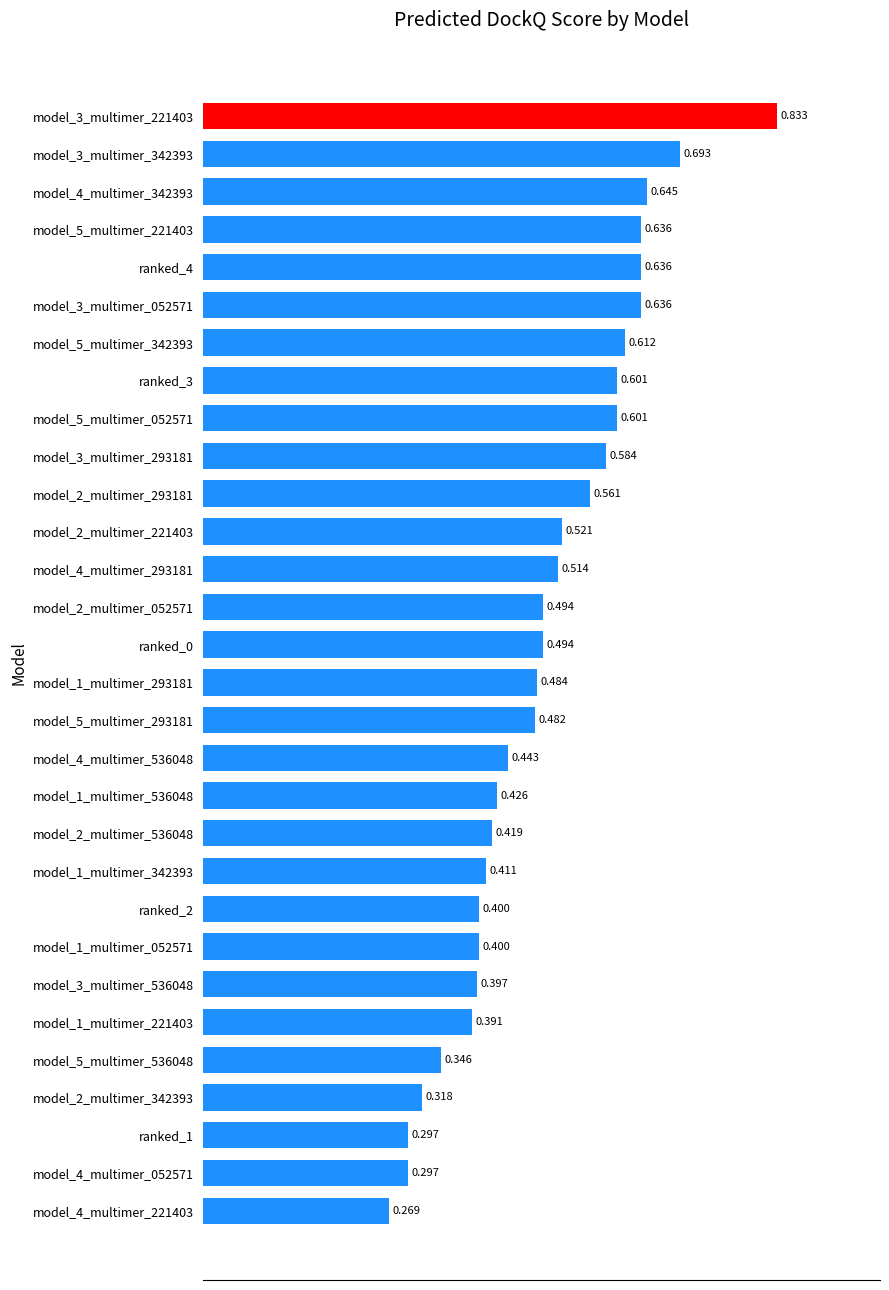

Does the chart contain any negative values?

No